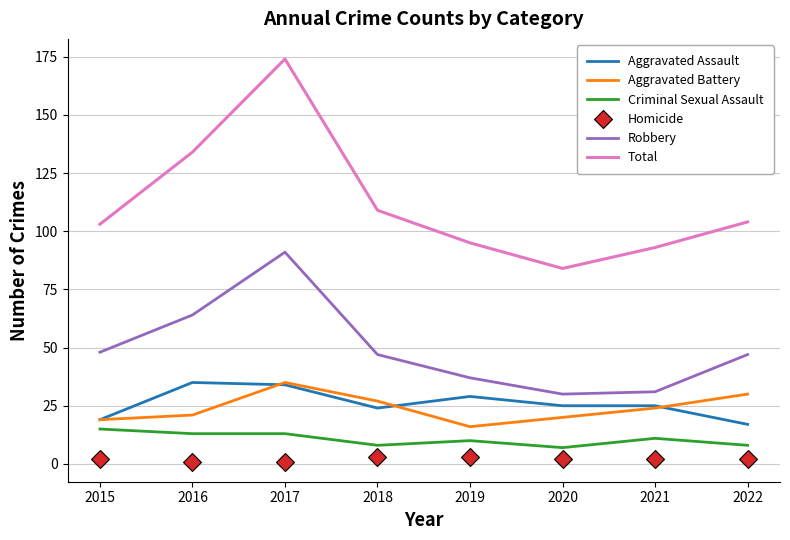

What are all the series names shown in the legend?

Aggravated Assault, Aggravated Battery, Criminal Sexual Assault, Homicide, Robbery, Total